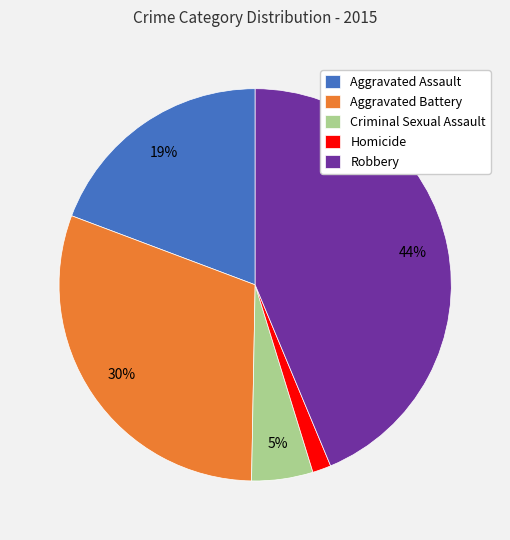

Does any single category account for the majority?

No